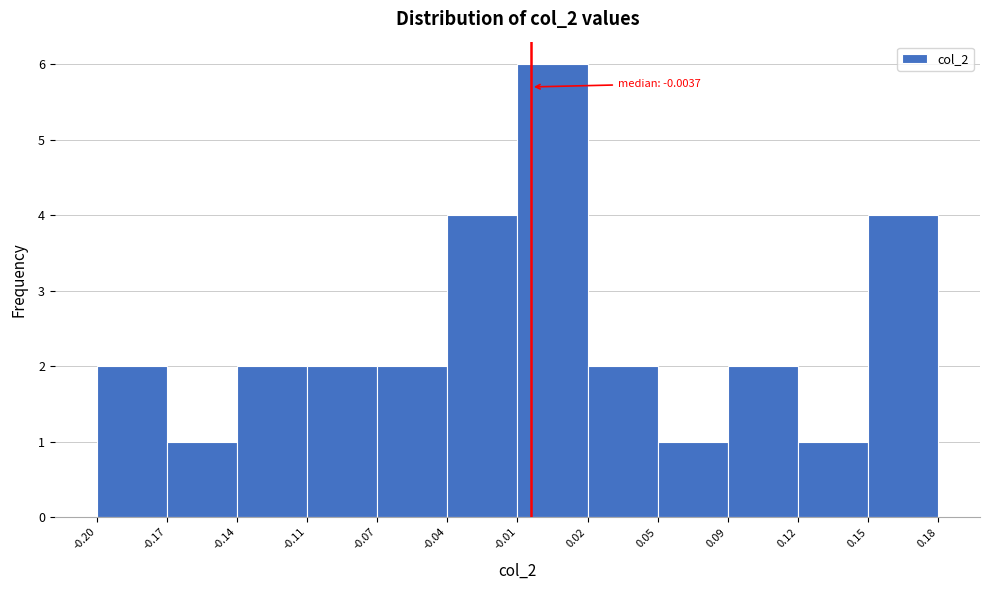

Reading right to left, what are all the values shown in this chart?

0.15=4	0.12=1	0.09=2	0.05=1	0.02=2	-0.01=6	-0.04=4	-0.07=2	-0.11=2	-0.14=2	-0.17=1	-0.20=2